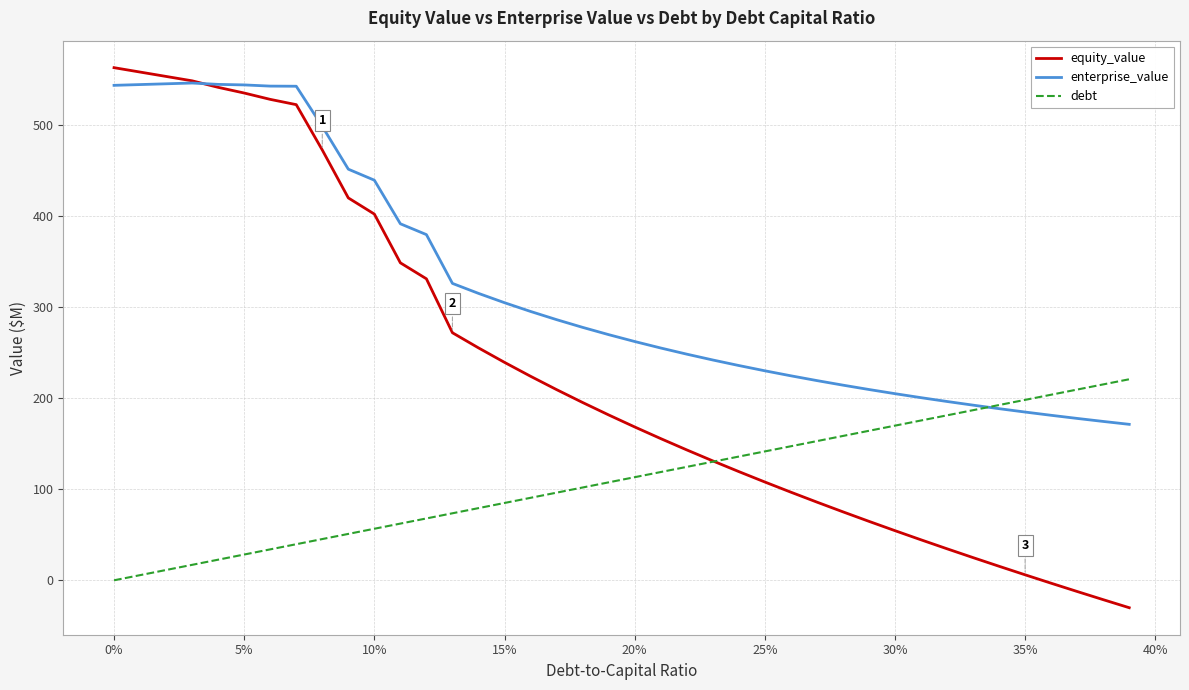

What is the difference between the maximum and second lowest values in the equity_value series?

584.2